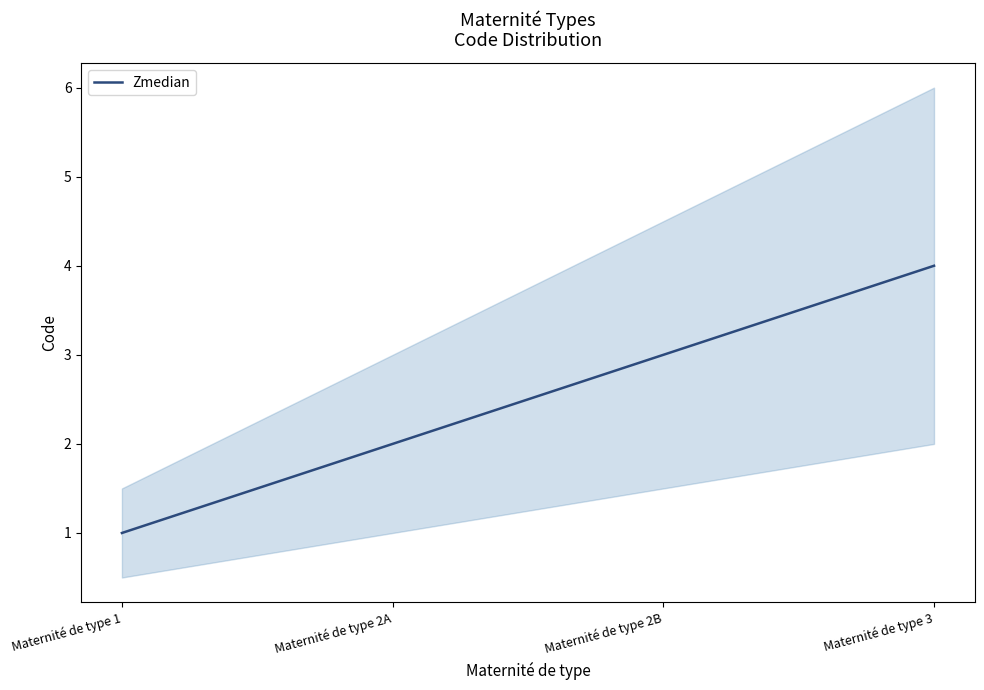

What is the sum of the values at Maternité de type 2A and Maternité de type 3?

6